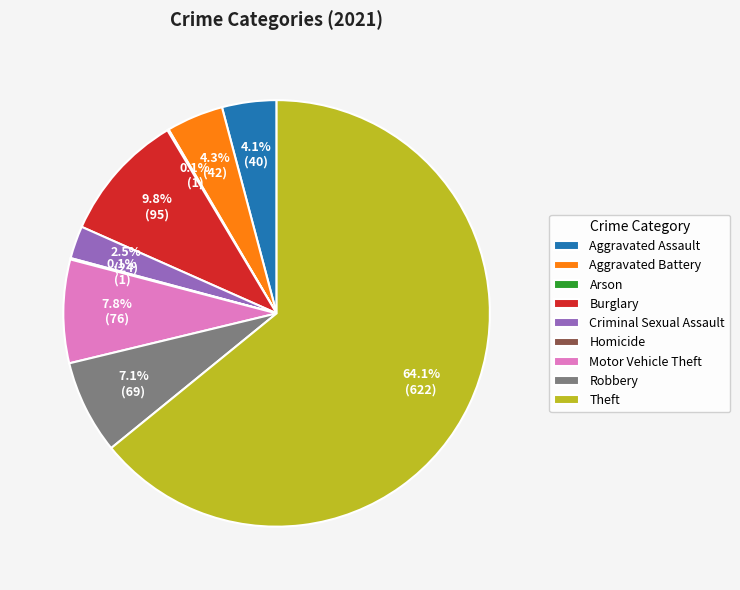

What portion of the pie excludes Motor Vehicle Theft?

92.2%